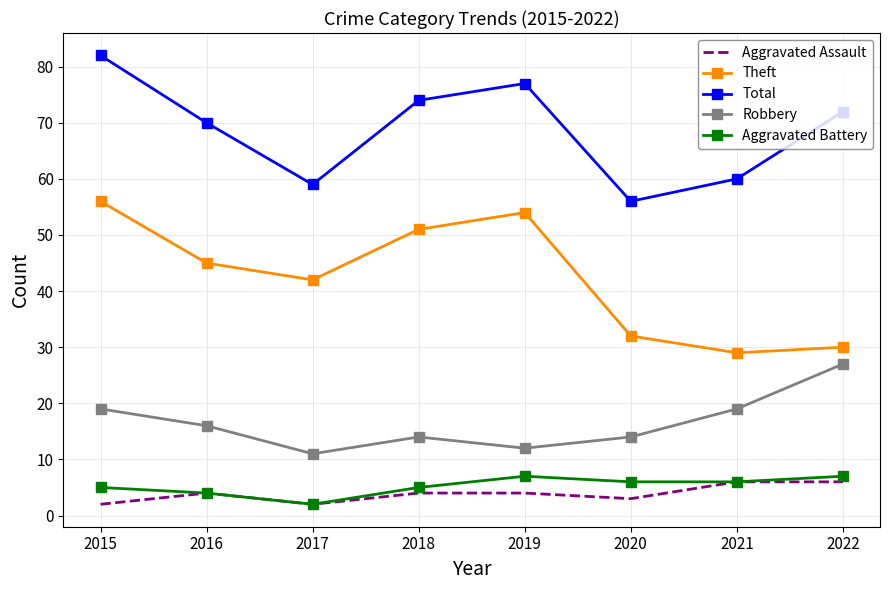

At 2022, list the series in order from largest to smallest.

Total, Theft, Robbery, Aggravated Battery, Aggravated Assault